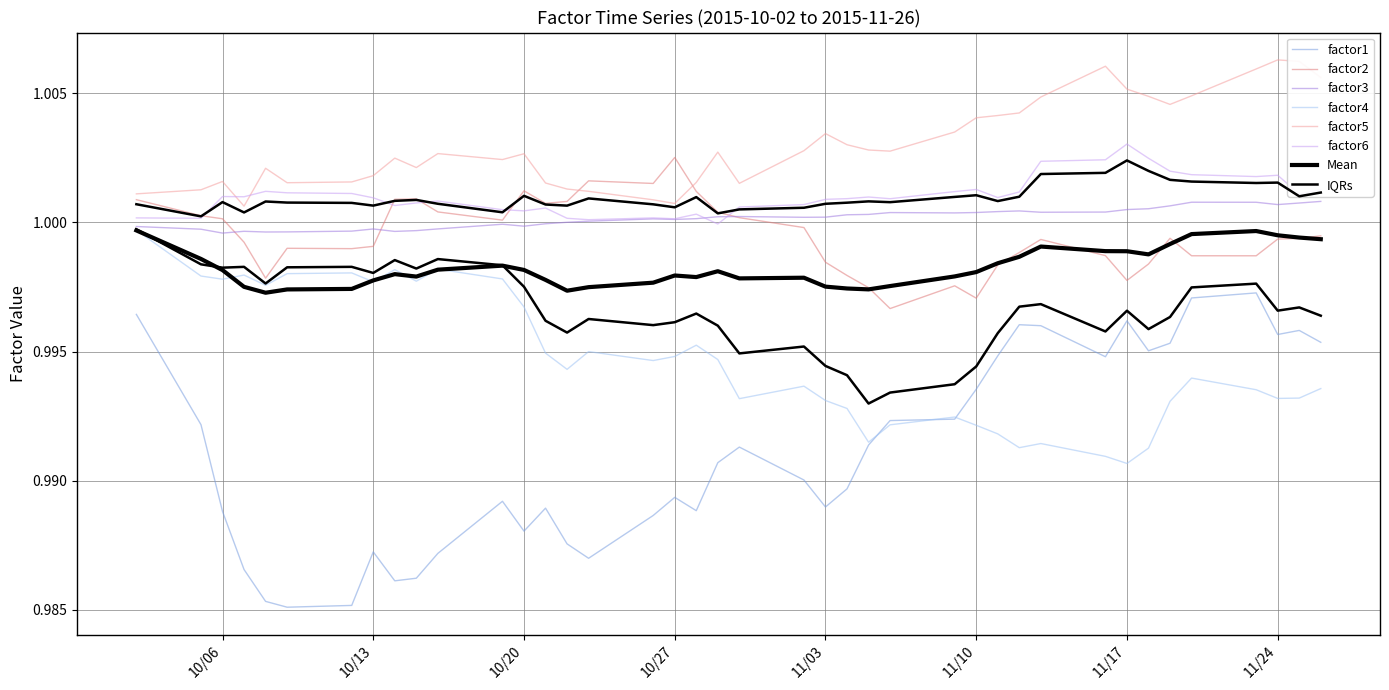

What is the sum of the factor5 values at 2015-10-09 and 2015-11-13?

2.0